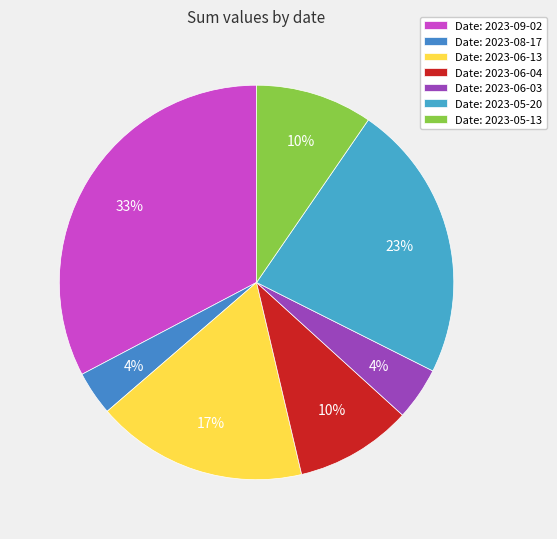

How many slices are in this pie chart?

7